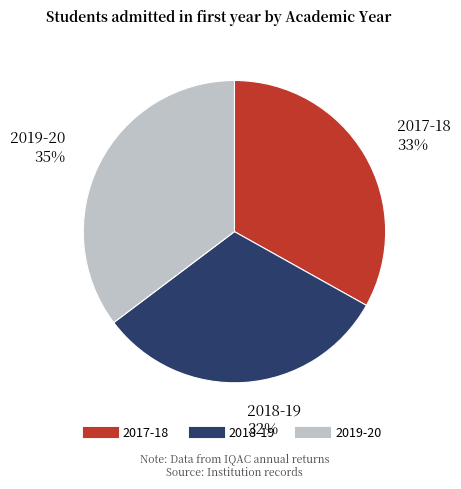

Combined, do 2017-18 and 2018-19 account for over 50%?

Yes